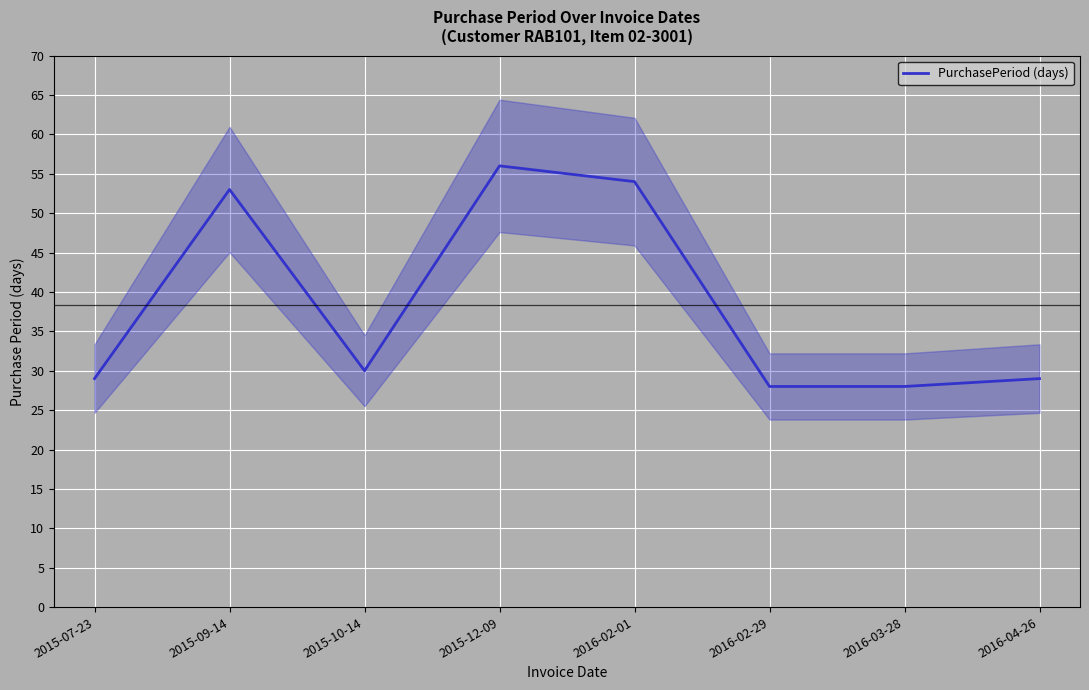

Is it true that the value at 2015-09-14 is 79?

False